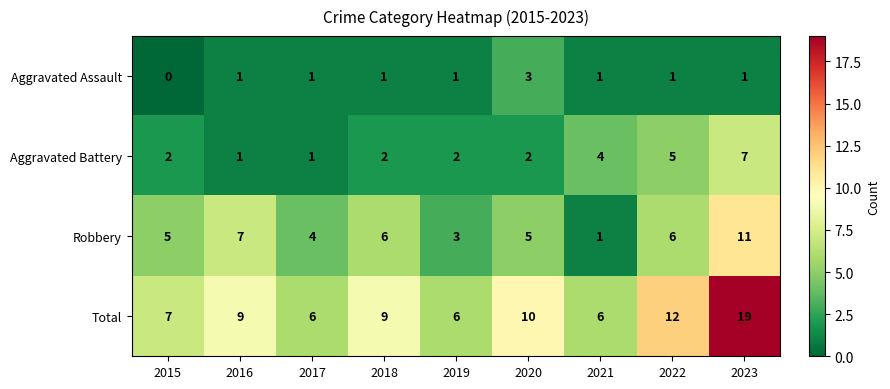

At which label is Total closest to 12?

2022